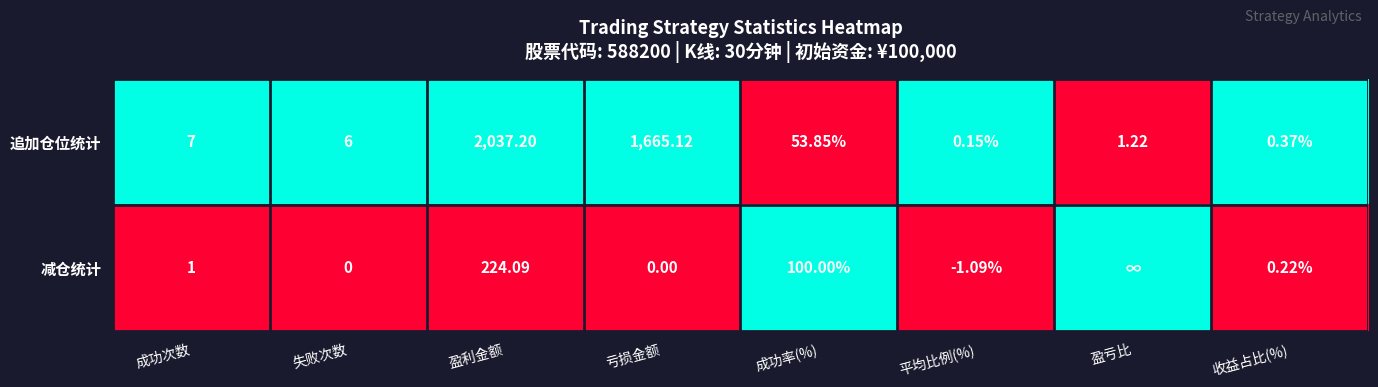

List the labels in order of 追加仓位统计 value, smallest first.

平均比例(%), 收益占比(%), 盈亏比, 失败次数, 成功次数, 成功率(%), 亏损金额, 盈利金额